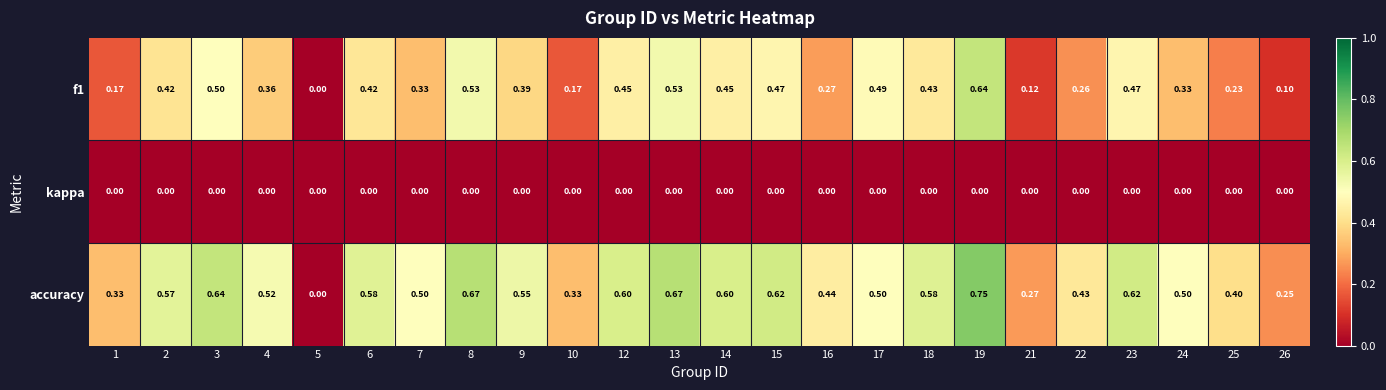

List the series in order of their peak value, lowest first.

kappa, f1, accuracy